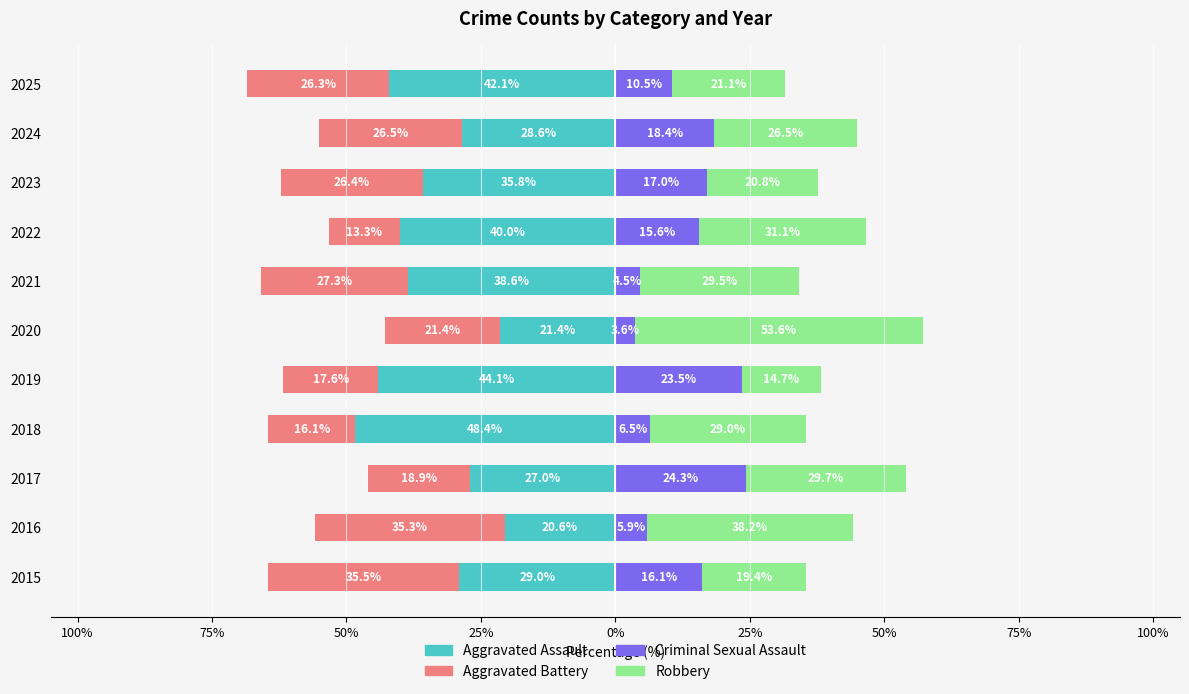

Between 2025 and 2020, which is larger?

2020